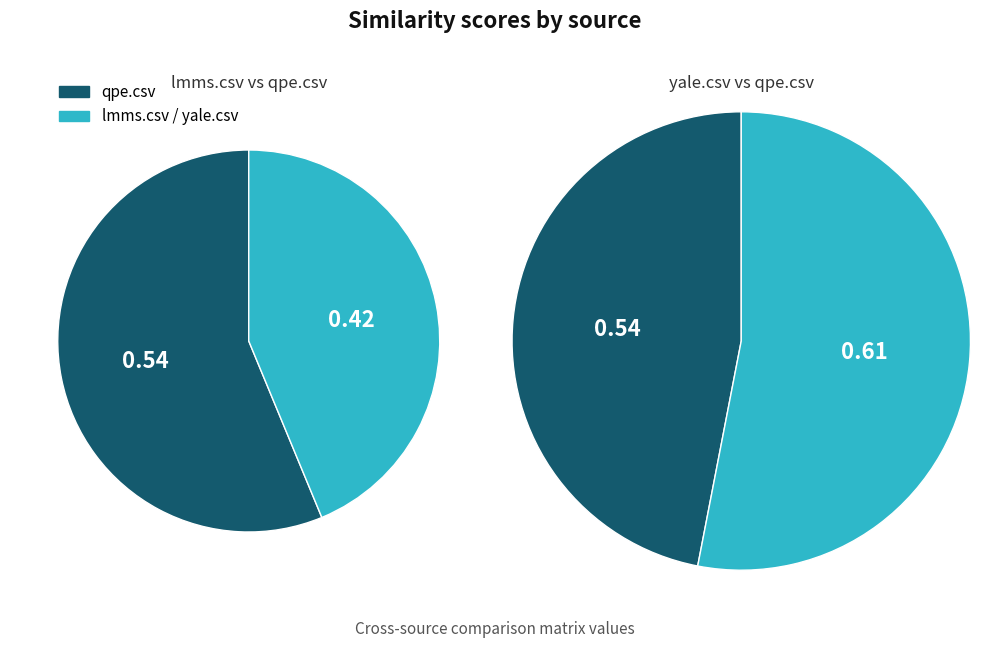

Which has a higher value, qpe.csv or yale.csv?

yale.csv